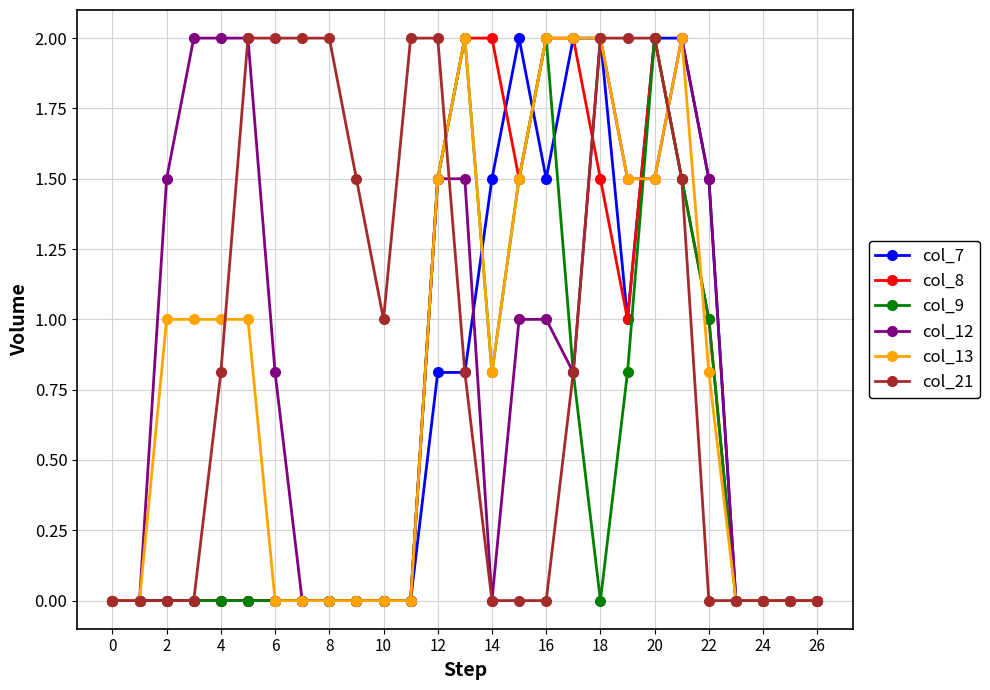

What is the maximum value for col_9?

2.0